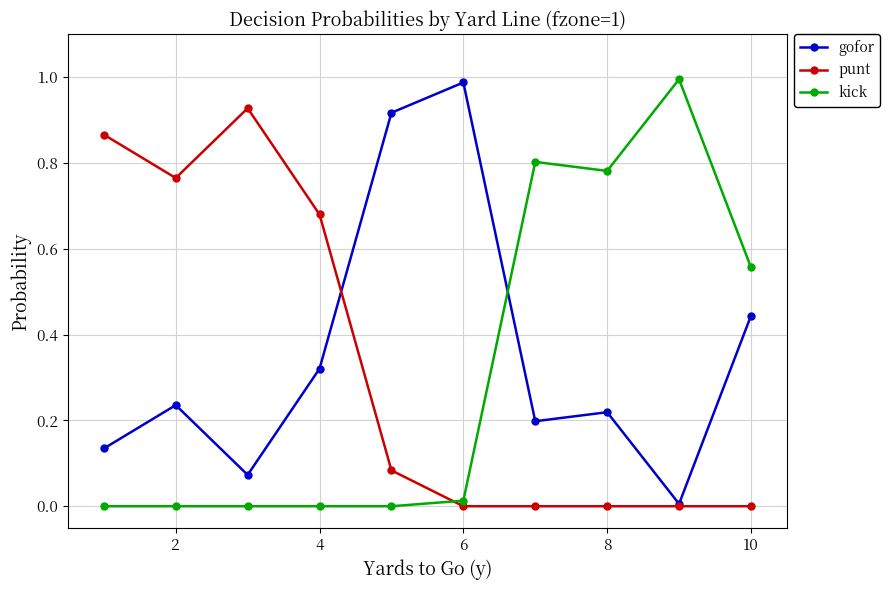

True or false: kick and gofor intersect in this chart.

True